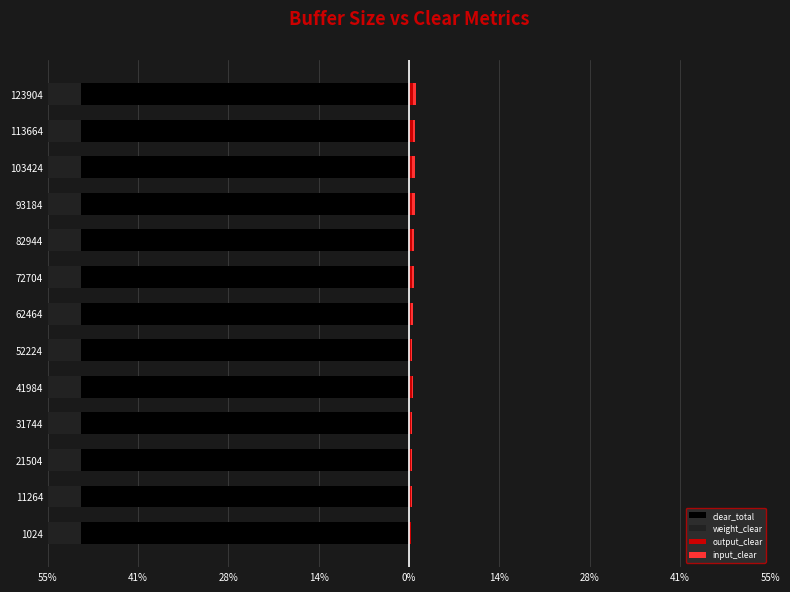

At how many categories does at least one series exceed -38?

13